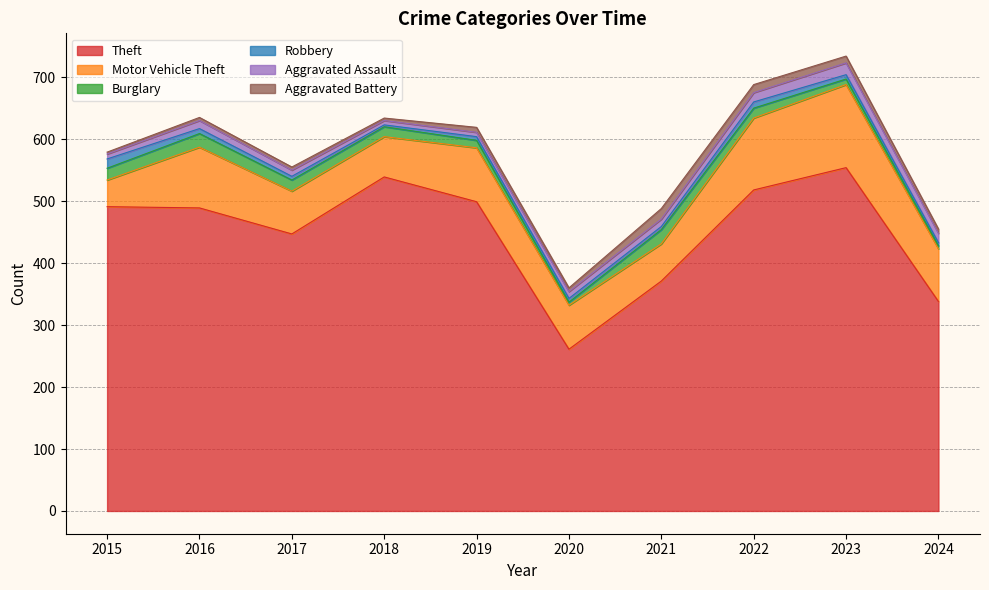

How many lines are shown in the chart?

6